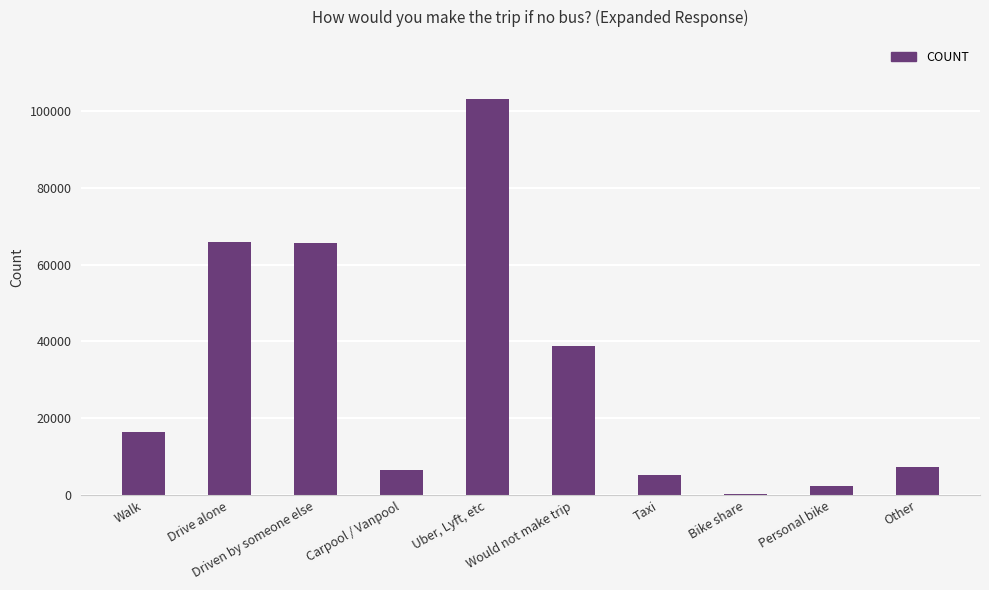

Between Other and Driven by someone else, which is larger?

Driven by someone else